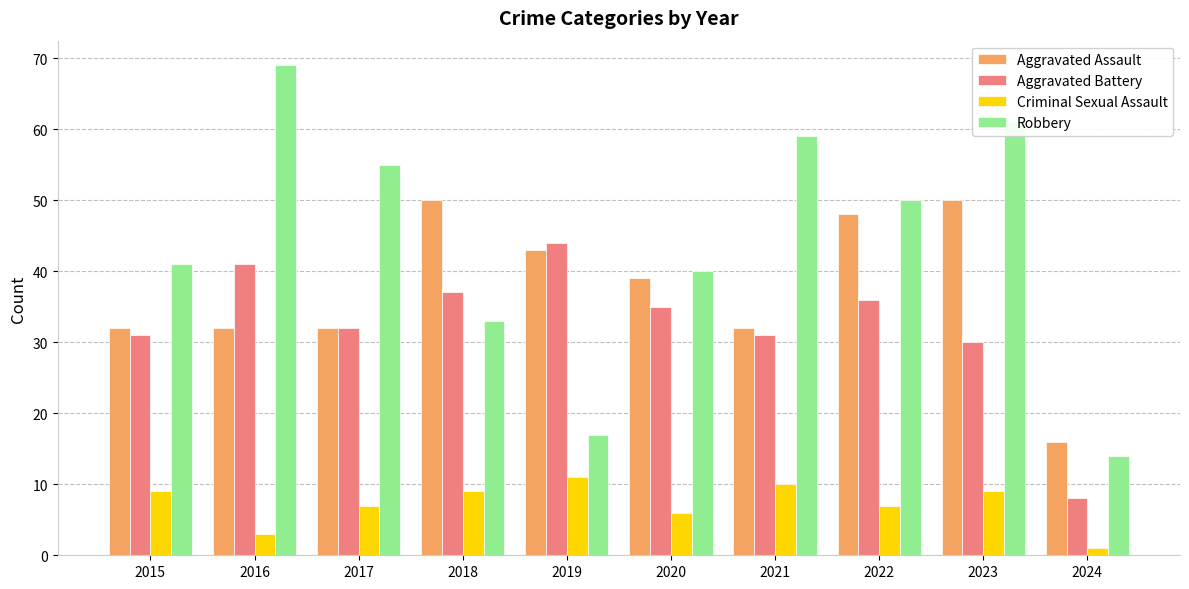

What value does the Aggravated Assault series have at 2023, to the nearest 10?

50